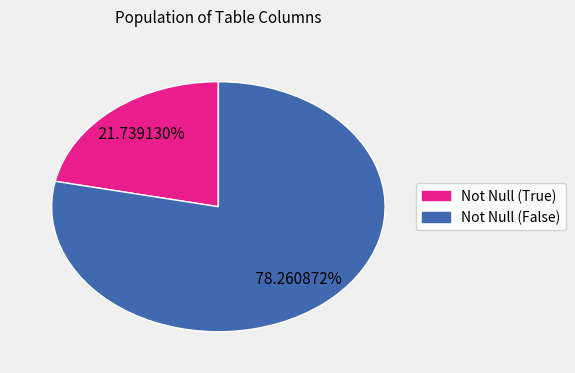

The Not Null (False) slice represents 78% of the pie. True or false?

True